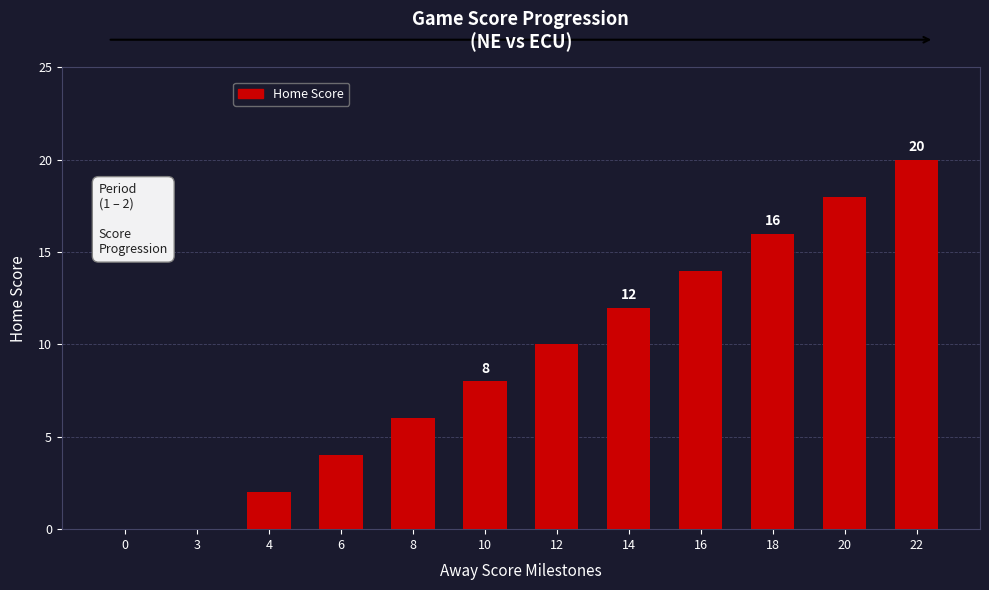

How many values are between 4 and 16?

7